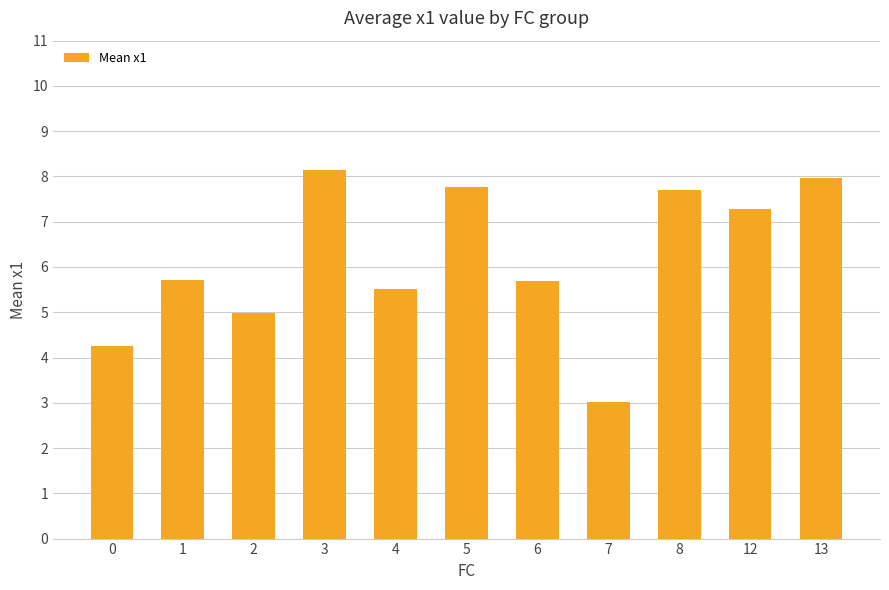

Between 7 and 1, which is larger?

1